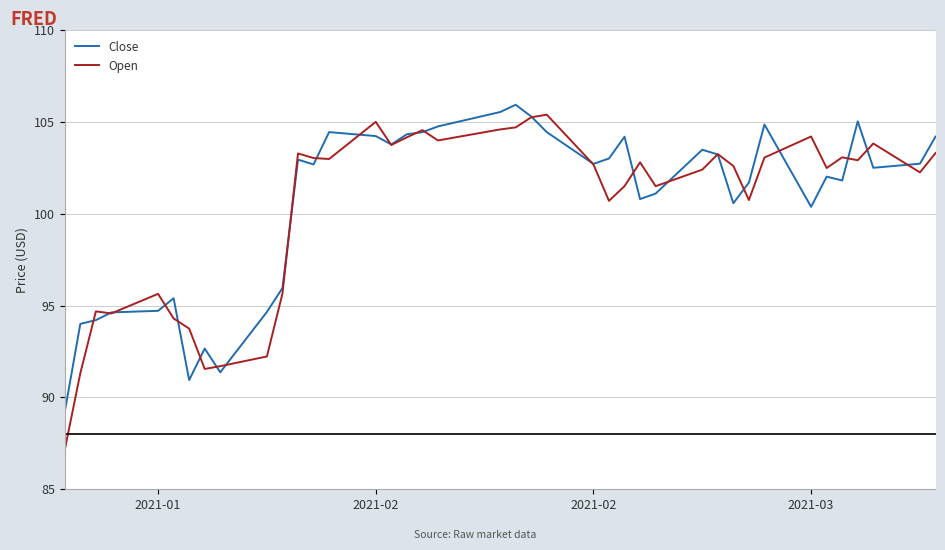

What is the smallest value displayed?

87.2